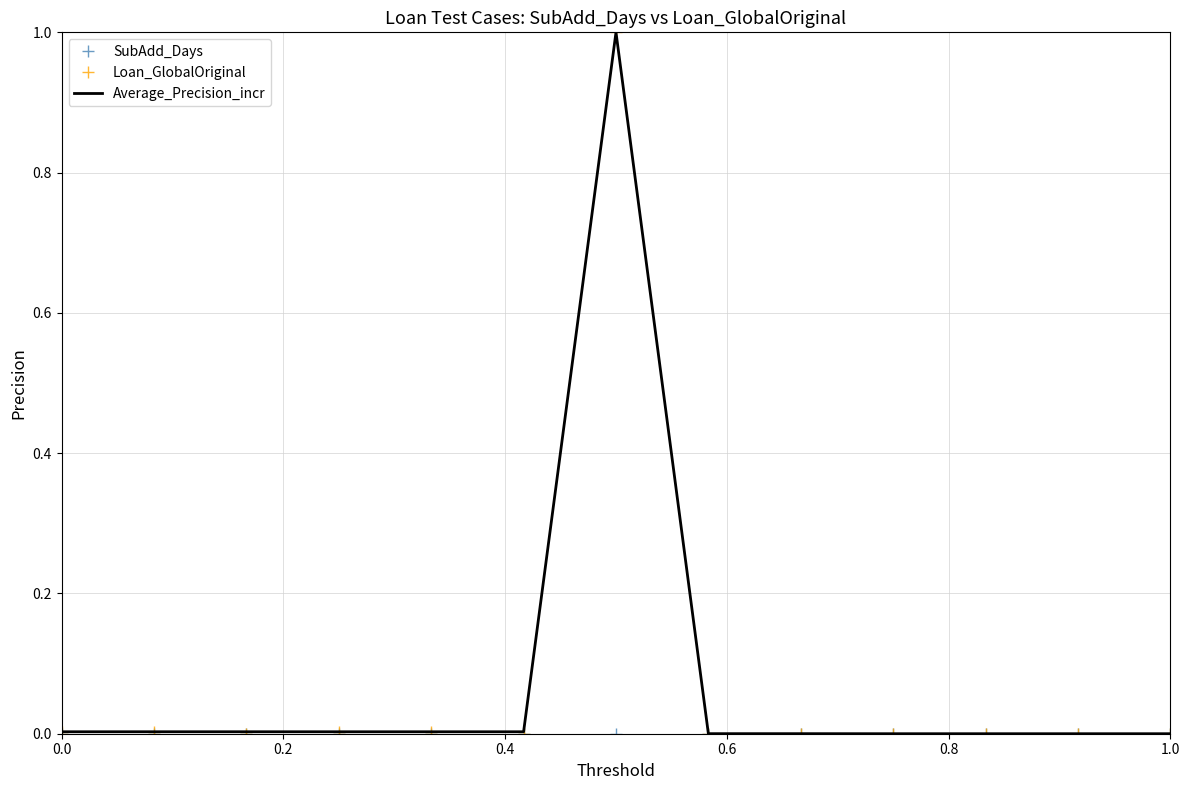

What is the highest value of the Average_Precision_incr series?

1.0